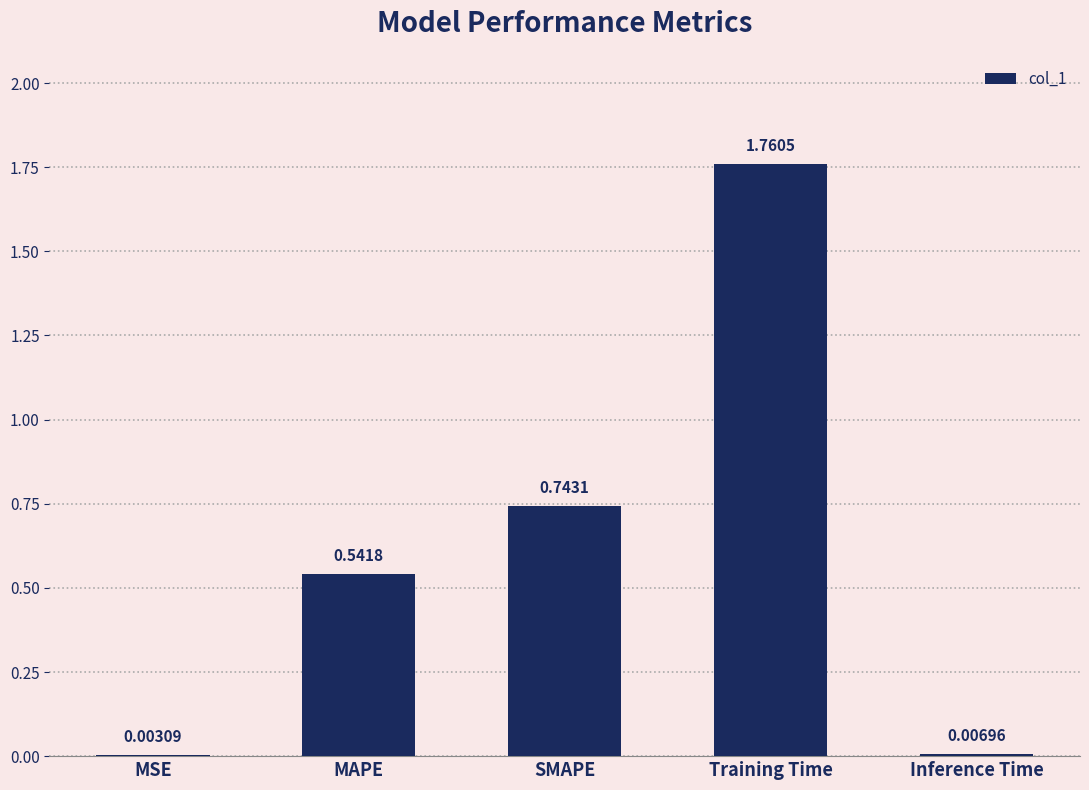

The value at MAPE is 0.8. True or false?

False